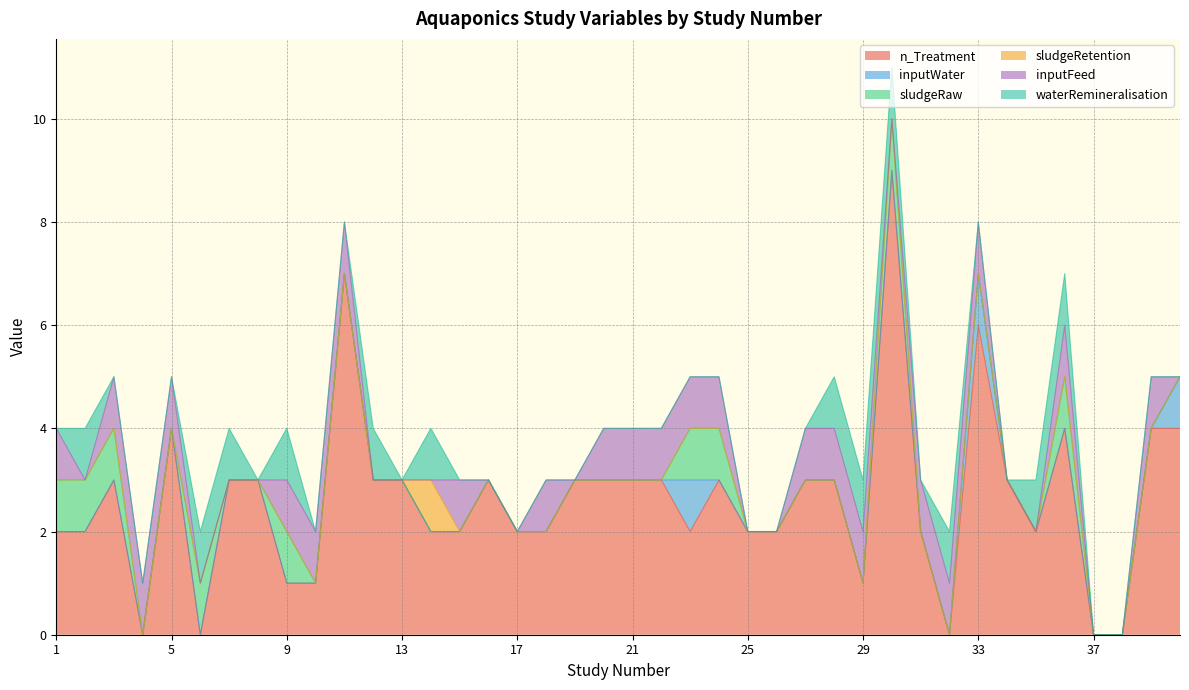

At 32, list the series in order from largest to smallest.

inputFeed, waterRemineralisation, n_Treatment, inputWater, sludgeRaw, sludgeRetention